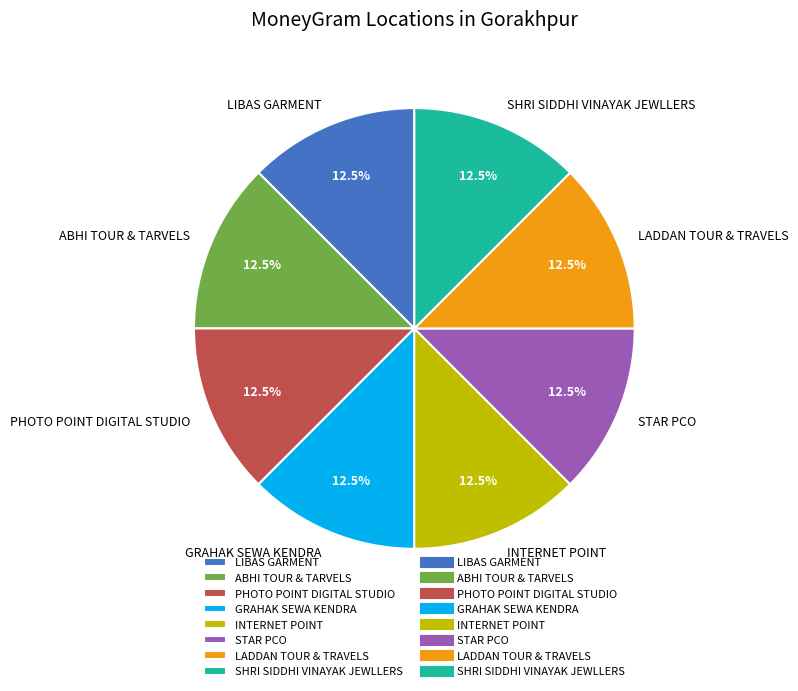

What percentage is NOT represented by LADDAN TOUR & TRAVELS?

87.7%